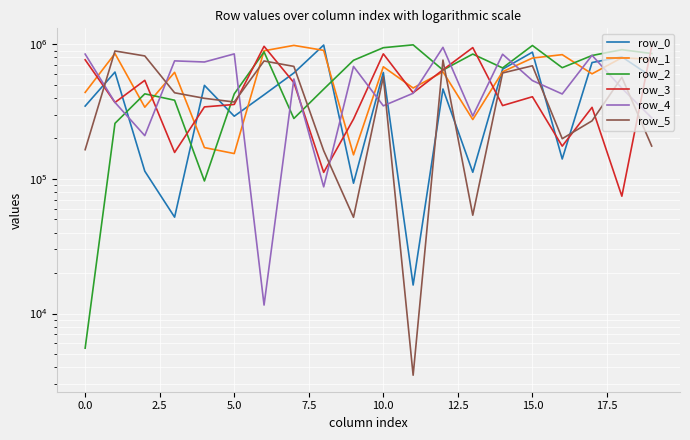

Where is row_1 nearest to the value 567171?

17